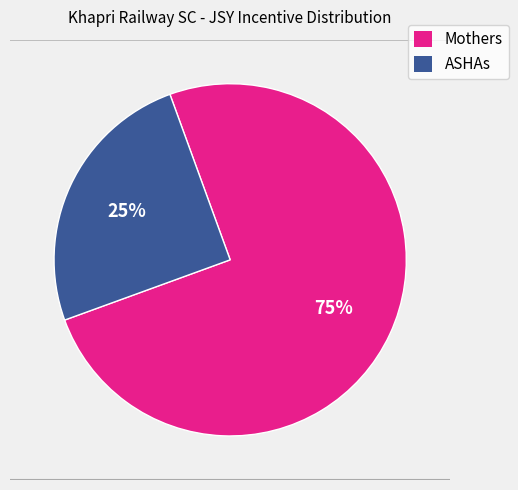

Is there a majority slice in this chart?

Yes